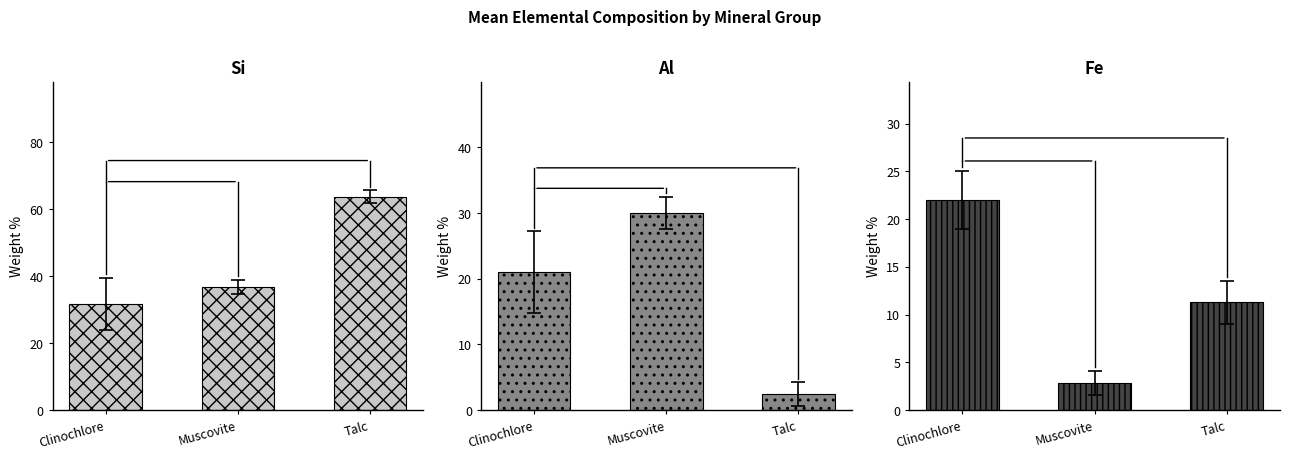

The value of Al at Muscovite is 30.0. True or false?

True